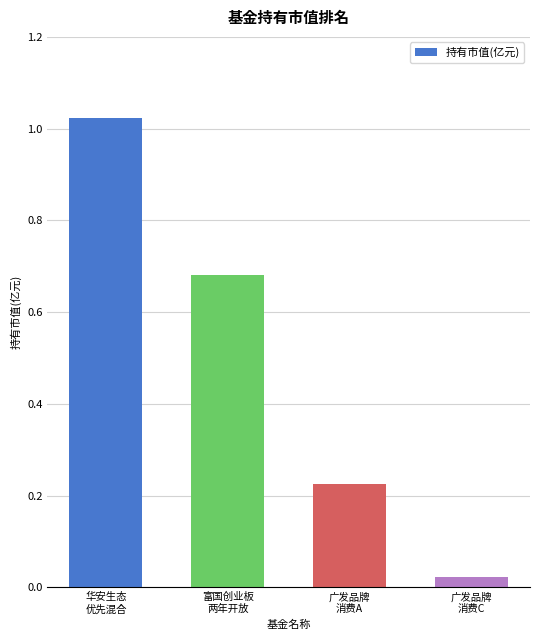

What is the difference between the values at 华安生态
优先混合 and 广发品牌
消费A?

0.8